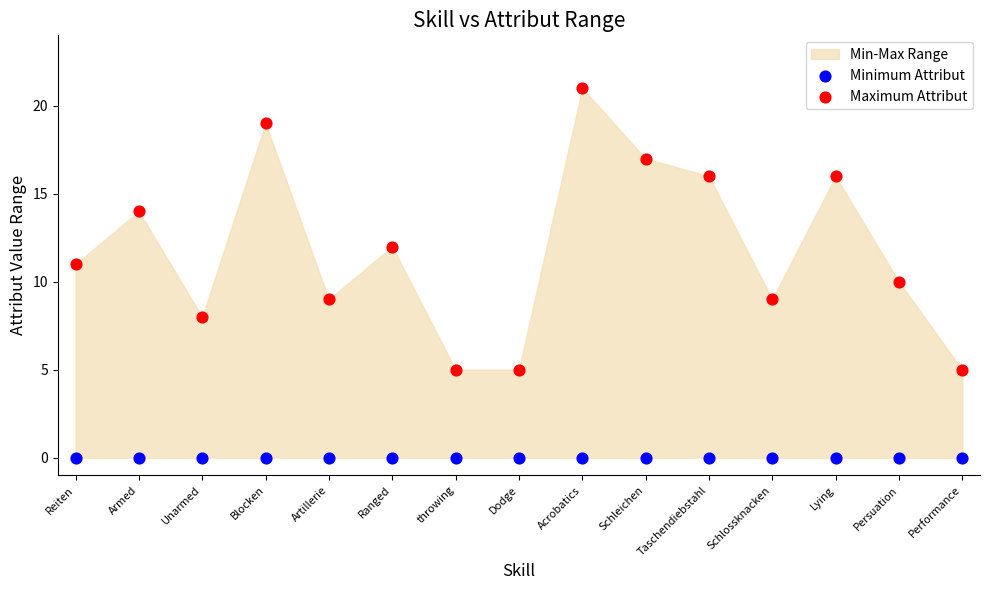

Which series contains the highest Y value?

Maximum Attribut